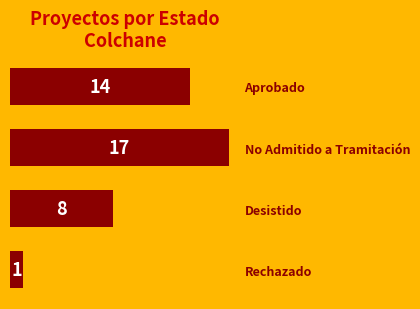

True or false: the data shows 17 at No Admitido a Tramitación.

True